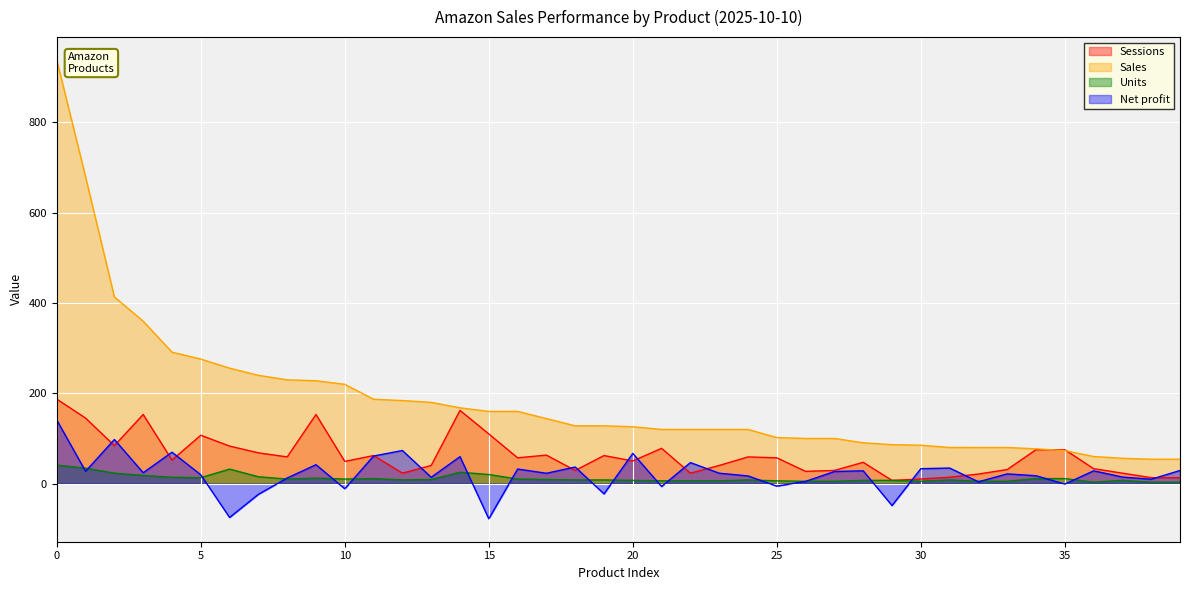

What is the sum of the Sessions values at 28 and 36?

80.0